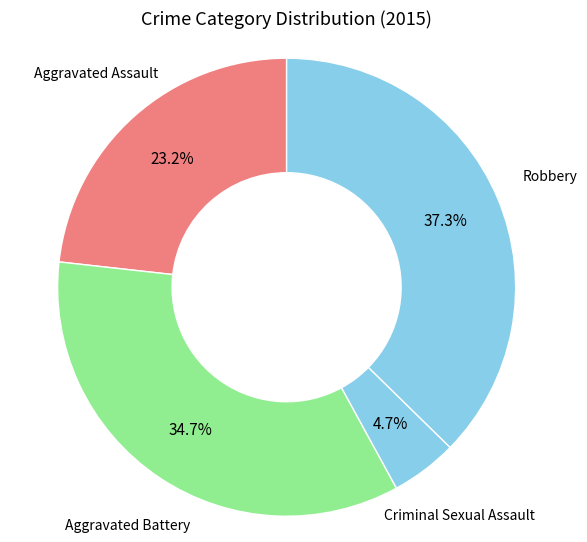

Combined, do Aggravated Assault and Aggravated Battery account for over 50%?

Yes